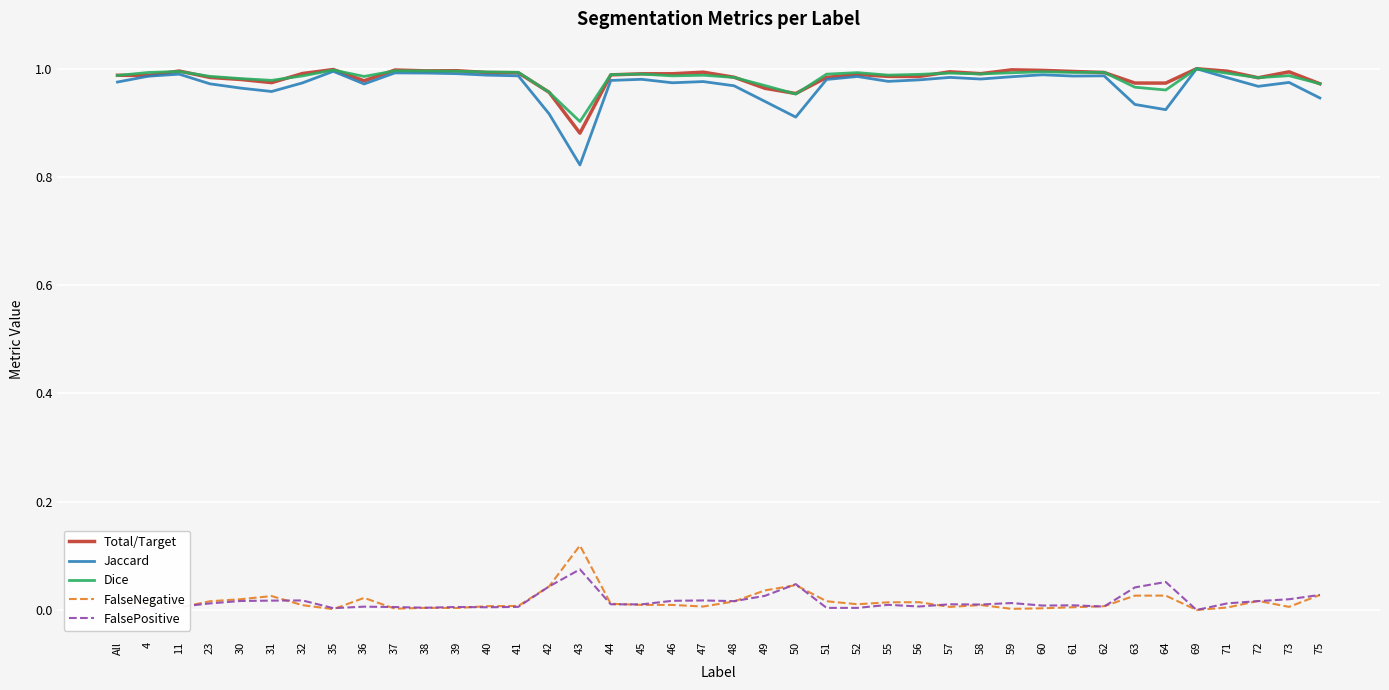

The Dice series shows 1.4 at 73. True or false?

False